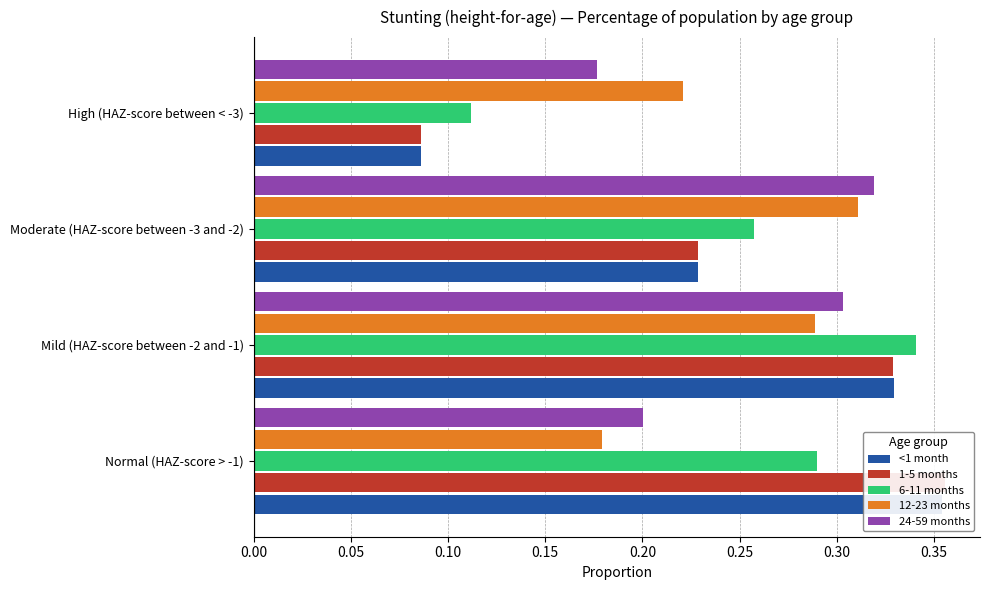

What is the sum of the 24-59 months values at Moderate (HAZ-score between -3 and -2) and High (HAZ-score between < -3)?

0.5